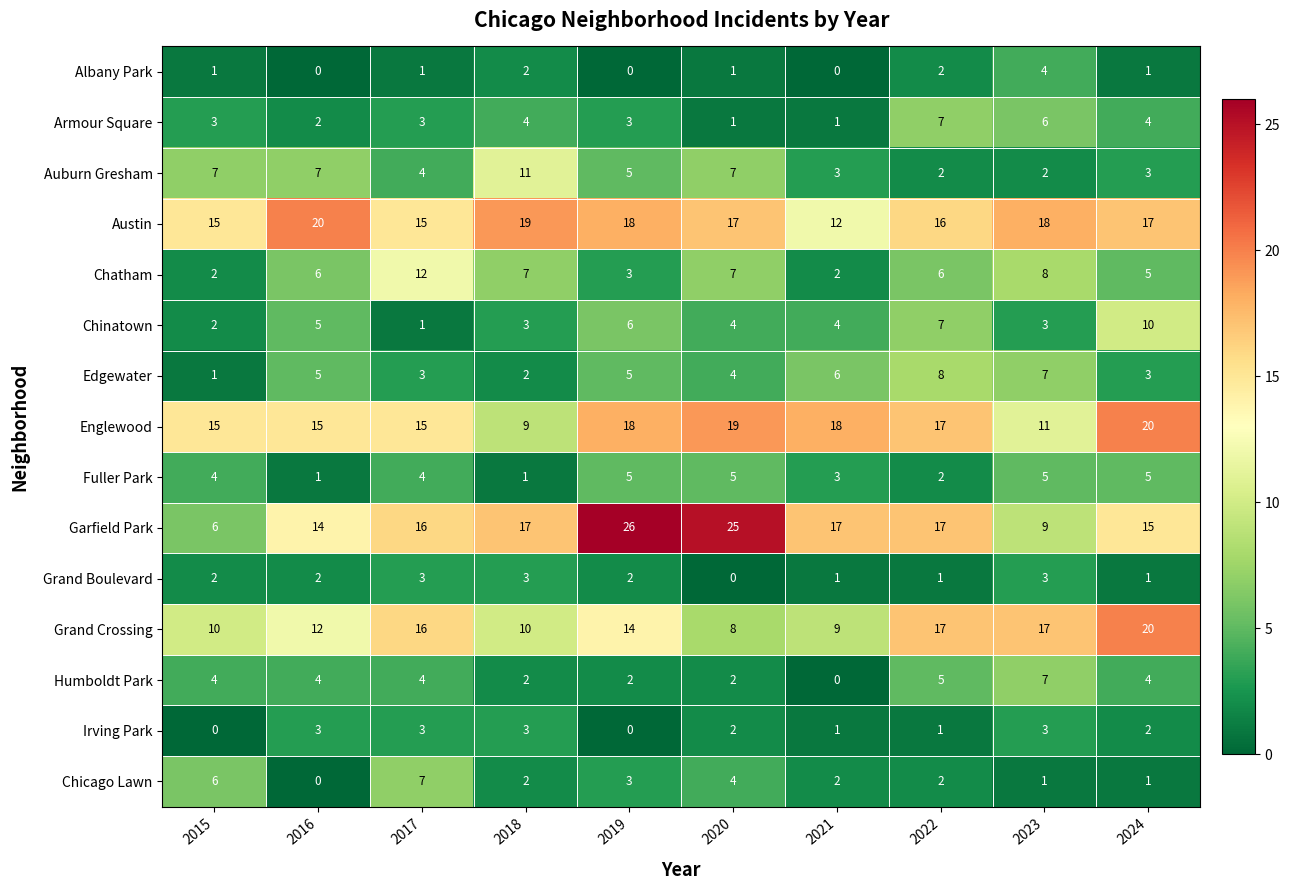

What is the average value of the Chicago Lawn series?

3